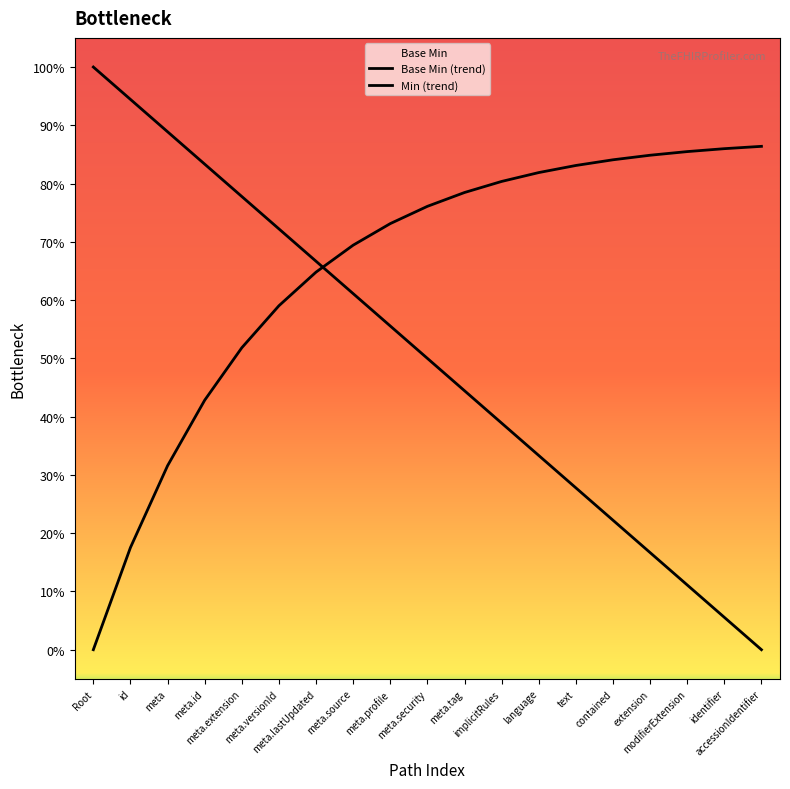

True or false: Min (trend) and Base Min (trend) cross at least once.

True